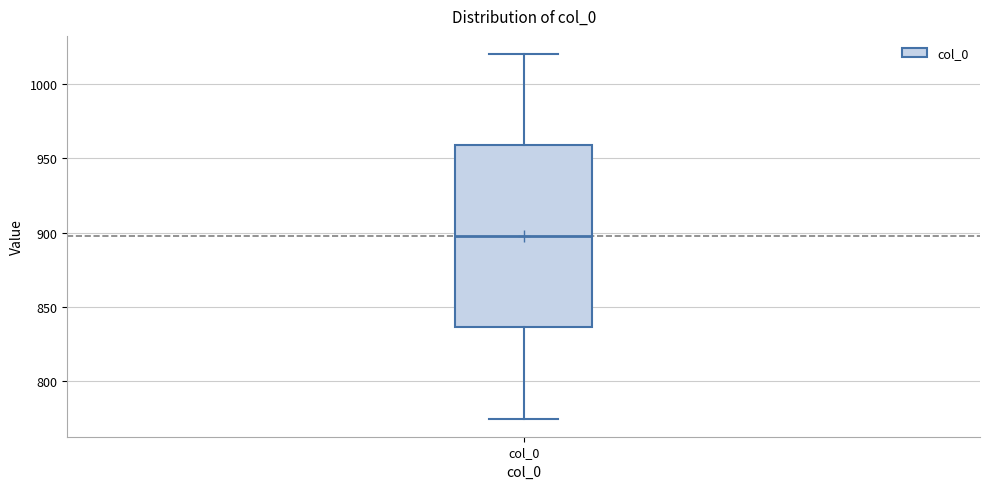

Read this box plot against the y-axis: the position of the median line, the range covered by the box, and the ends of both whiskers. The values are not printed on the chart, so give them approximately, as read against the axis.

median 900, box 835 to 960, whiskers 775 to 1020